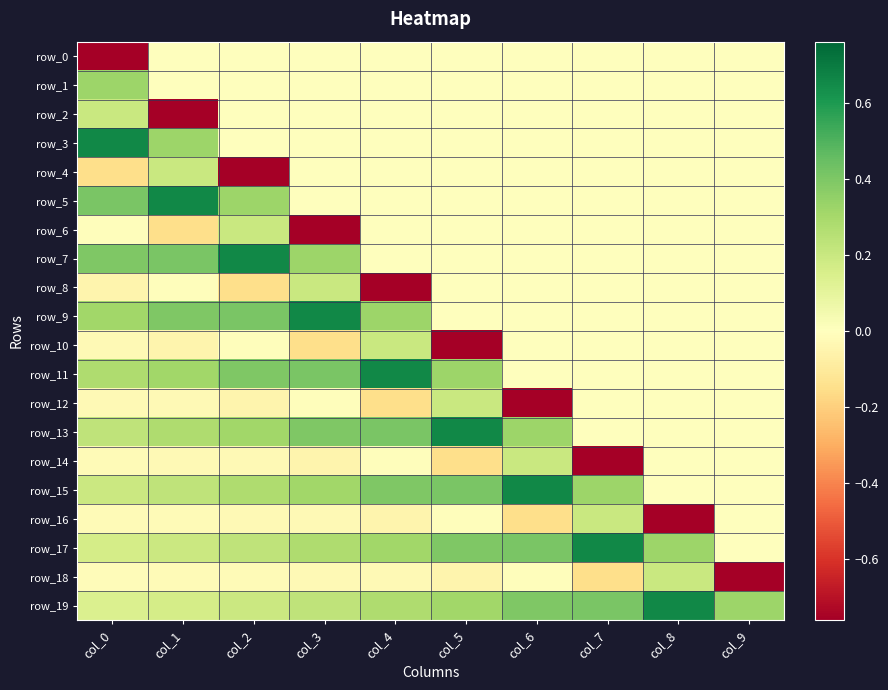

Read the row_7 value at col_2.

0.7